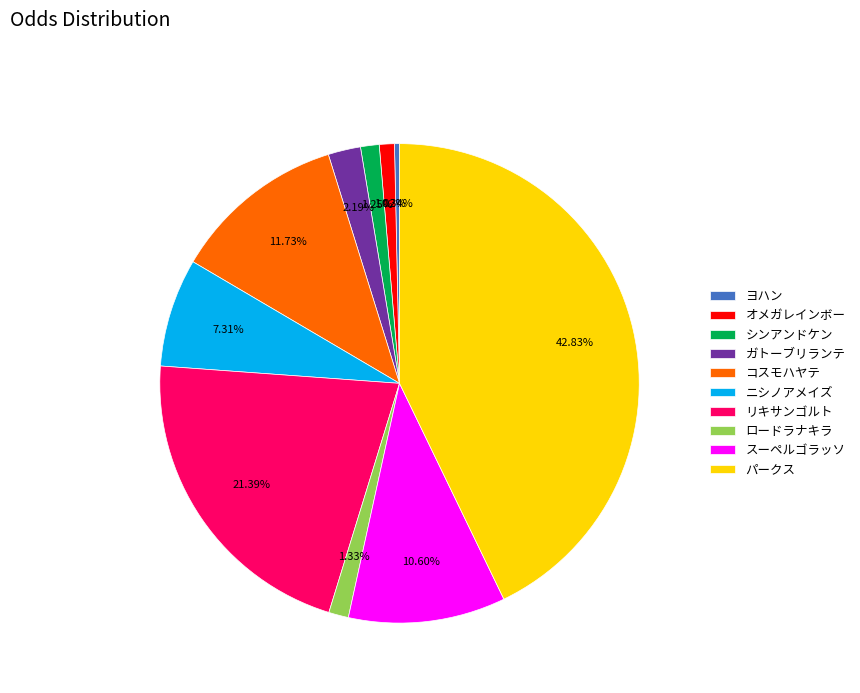

What percentage is the コスモハヤテ slice, to the nearest percent?

12%